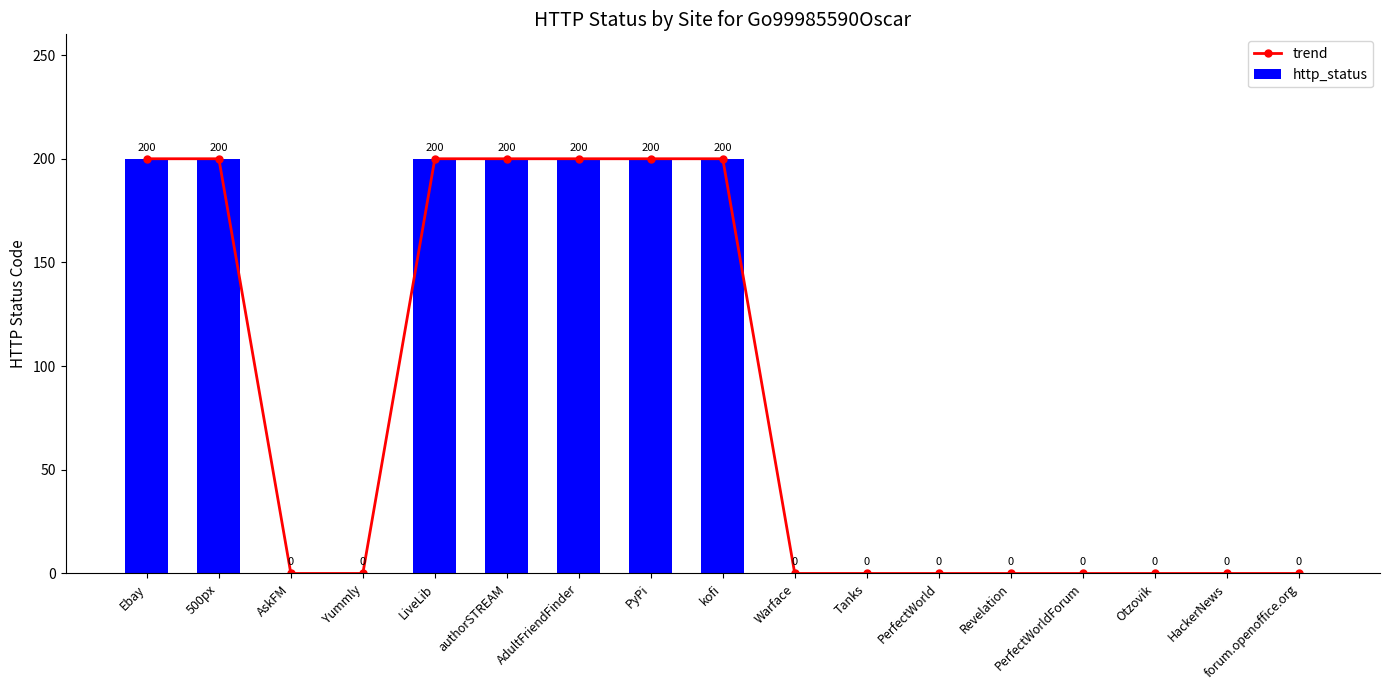

What is the difference between the maximum and minimum values in the trend series?

200